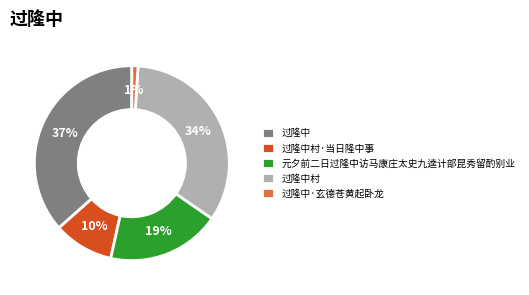

What percentage is the 过隆中村·当日隆中事 slice, to the nearest percent?

10%